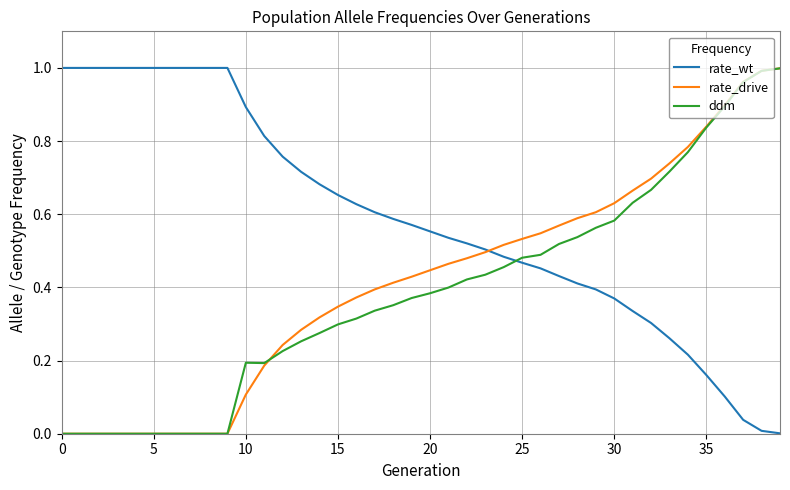

True or false: rate_wt and ddm intersect in this chart.

True